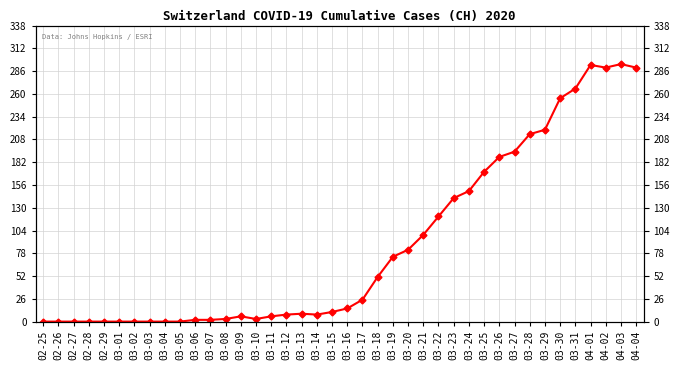

What is the approximate value at 03-12?

8